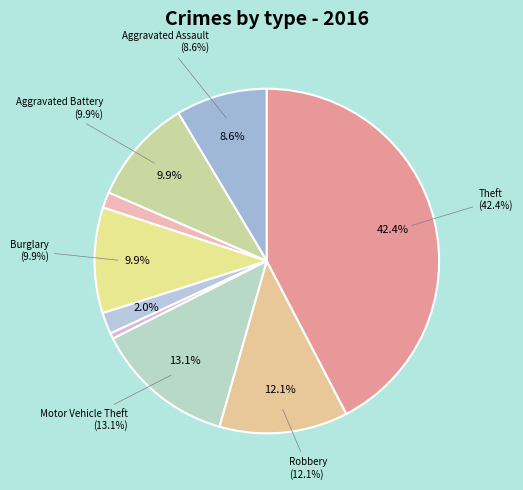

To the nearest percent, what percentage of the pie is Arson?

1%